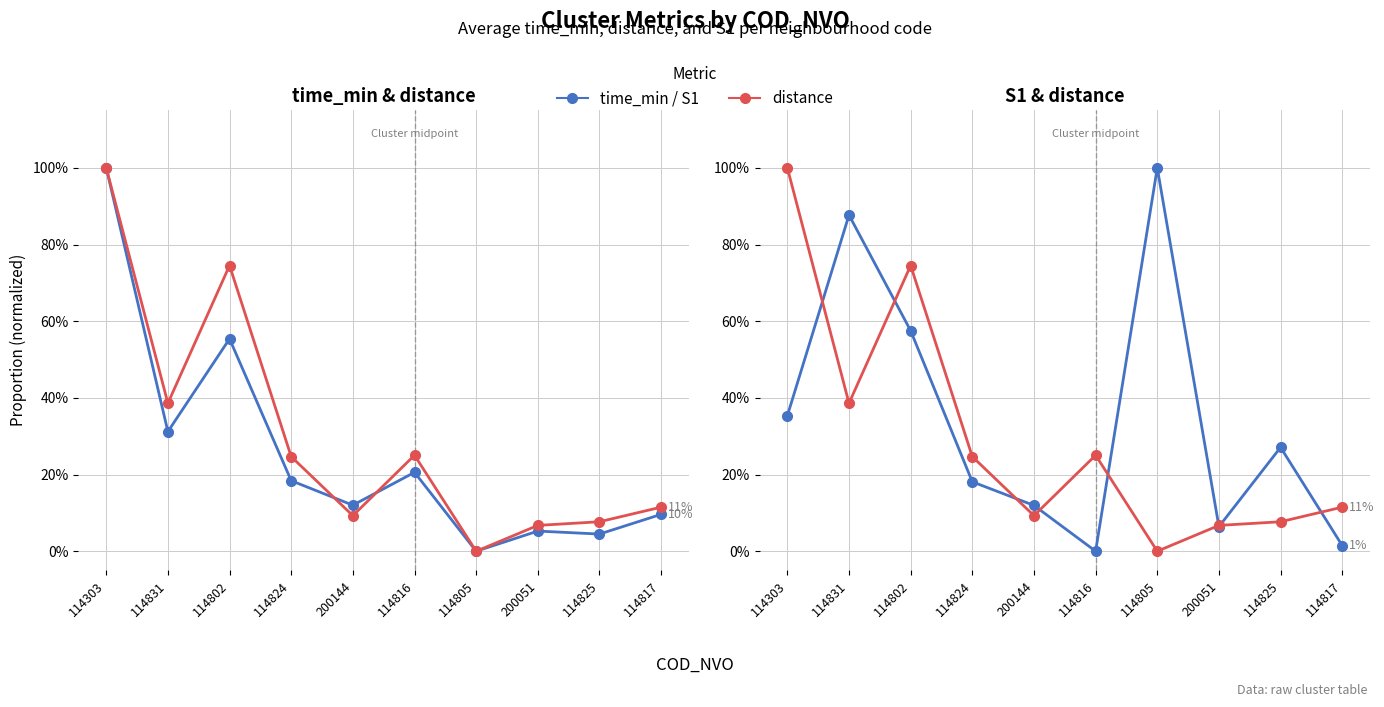

Is this an area chart (filled region under the line)?

No